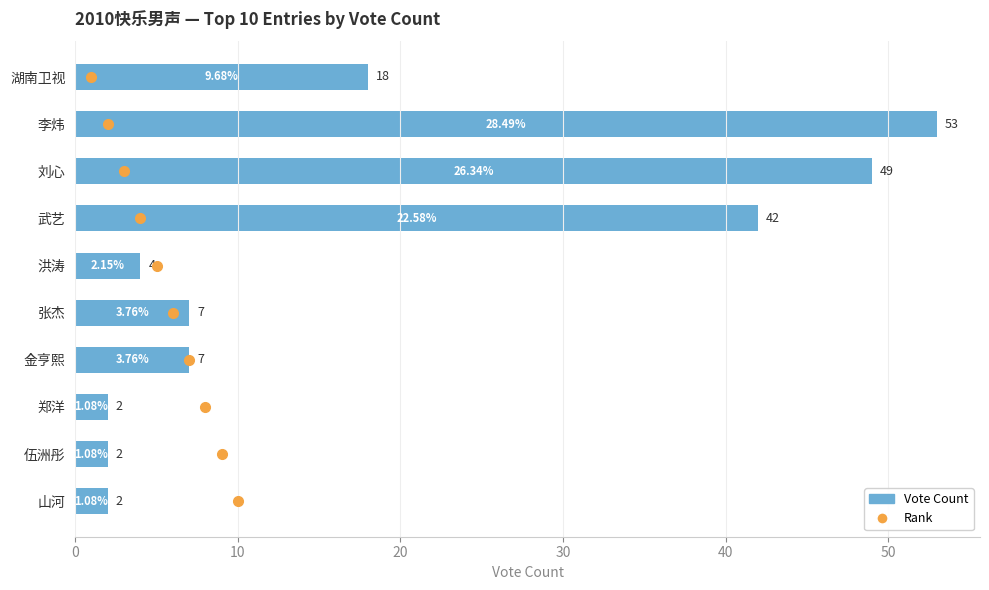

What is the sum of the values at 武艺 and 金亨熙?

49